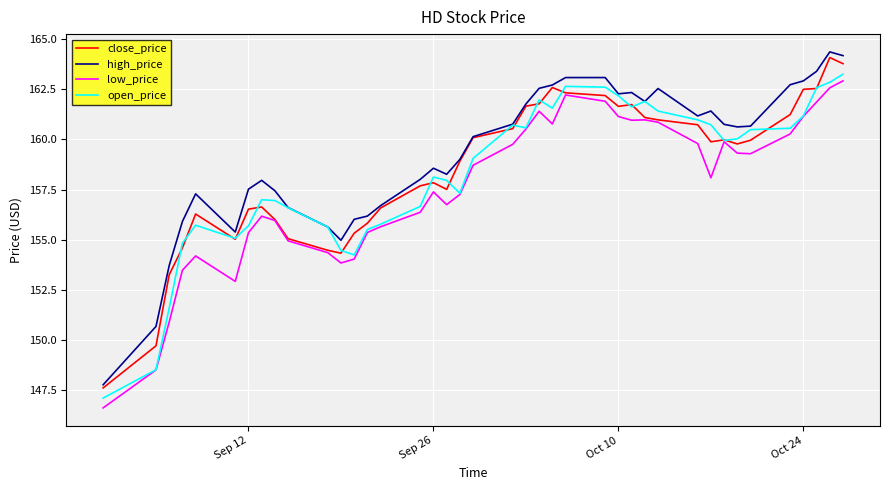

Count the number of categories in the chart.

40